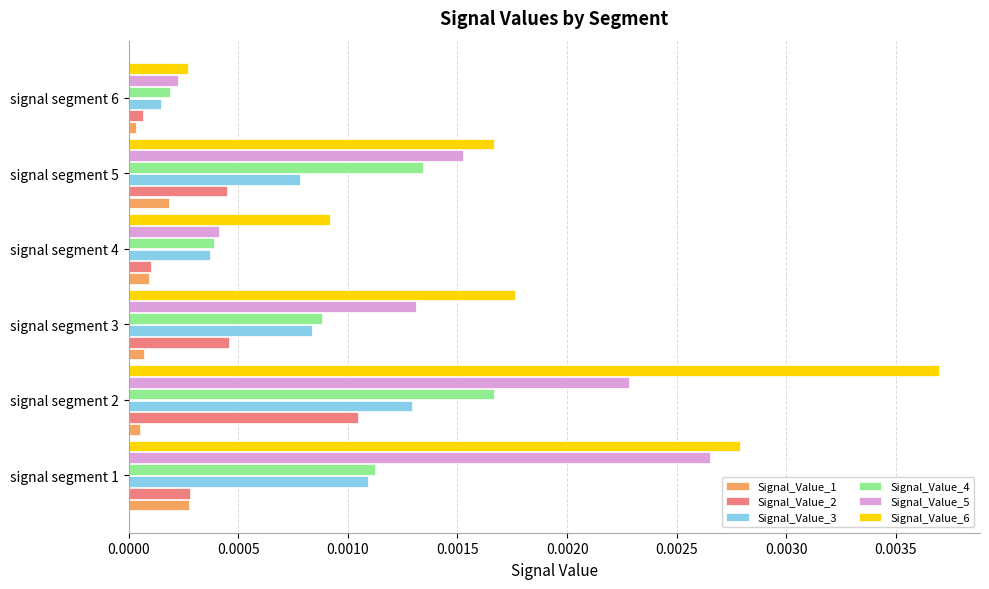

At which category is the sum across all series the highest?

signal segment 2